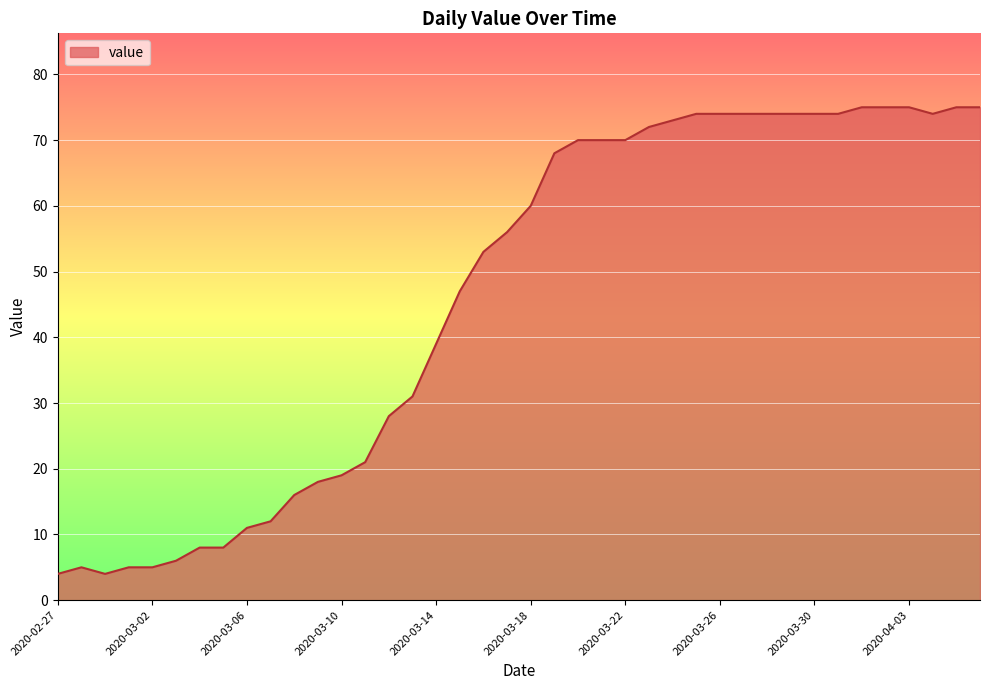

What is the difference between the maximum and minimum values?

71